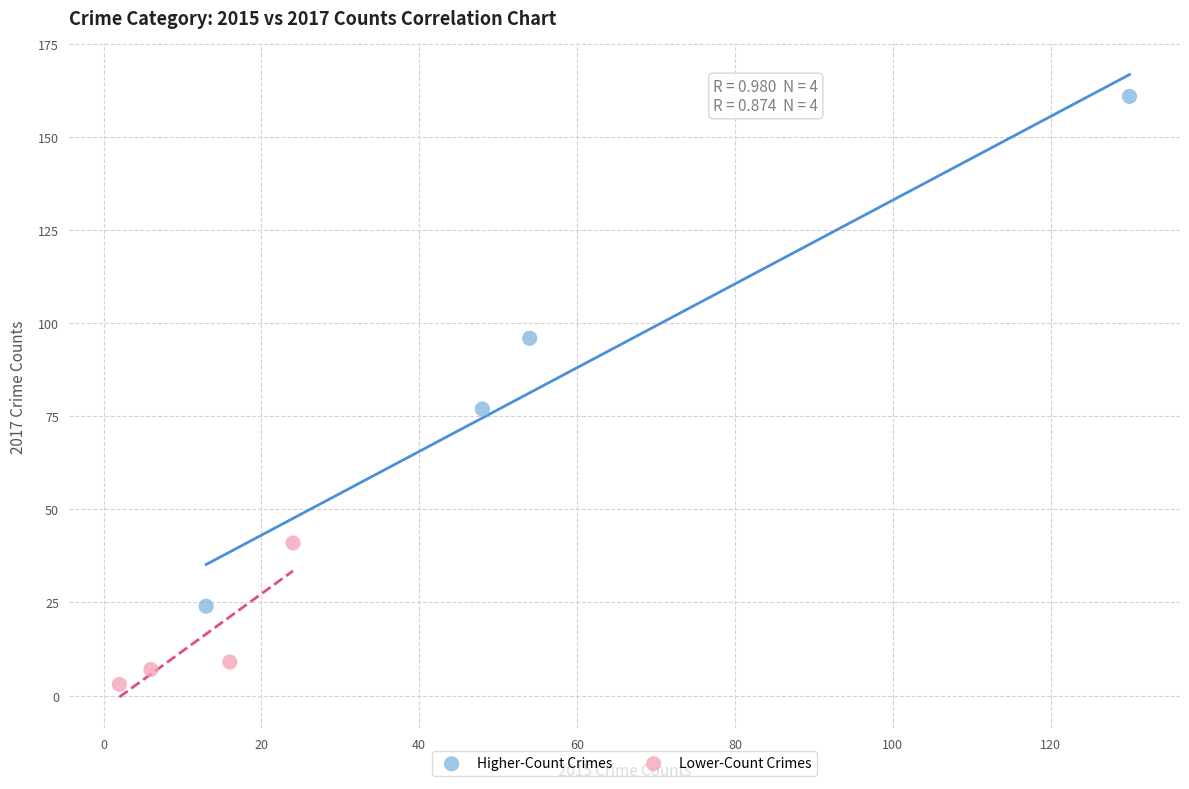

Which series contains the highest Y value?

Higher-Count Crimes